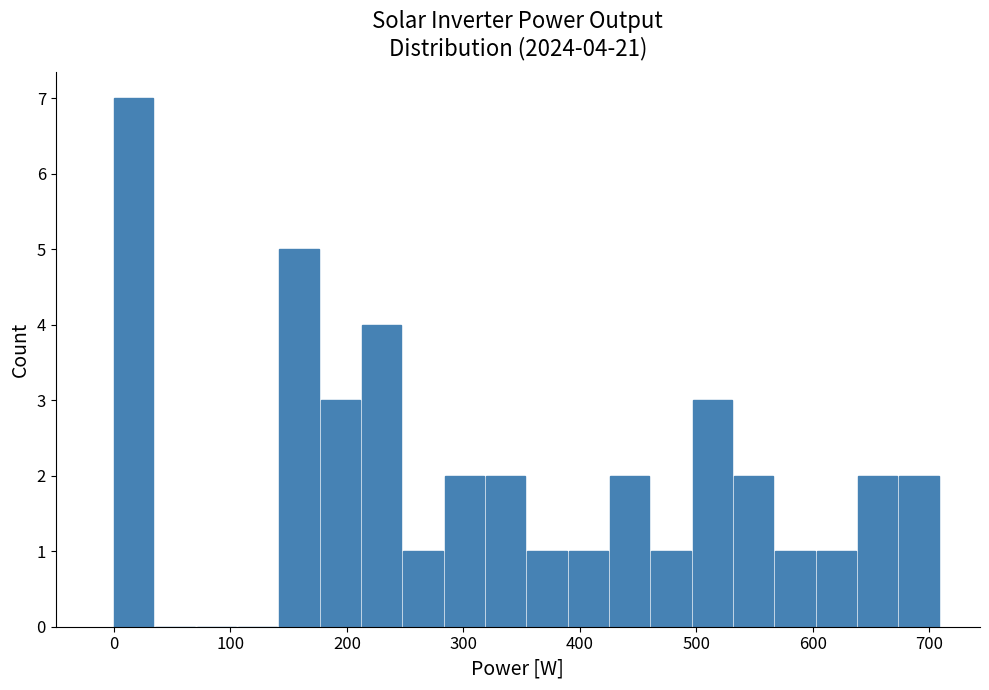

Around what value on the x-axis is the tallest bar? Give the approximate position of its centre, as read against the axis.

20